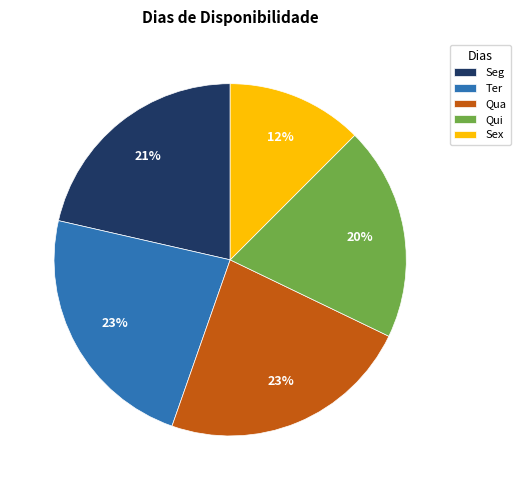

Combined, do Ter and Qui account for over 50%?

No